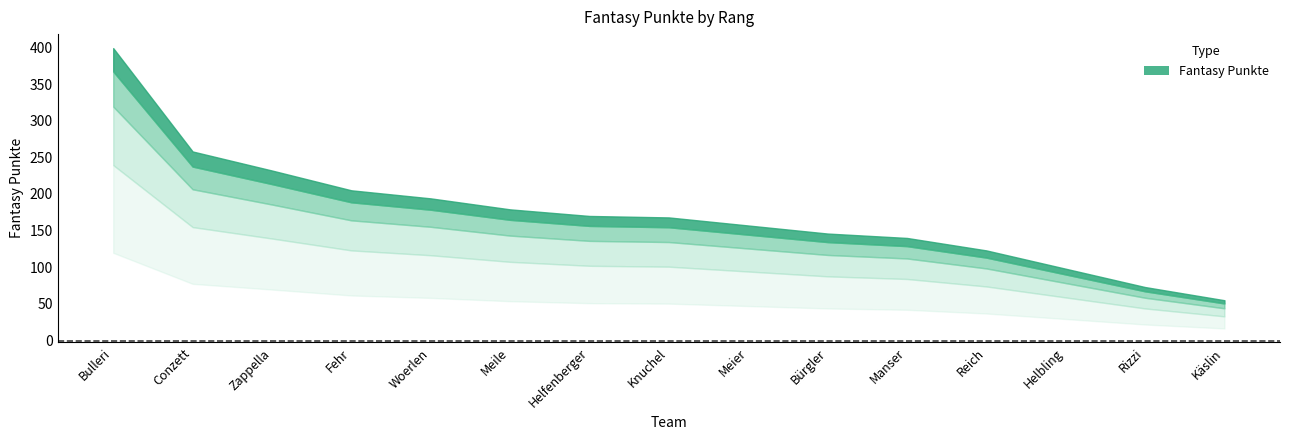

Between Zappella and Woerlen, which is larger?

Zappella